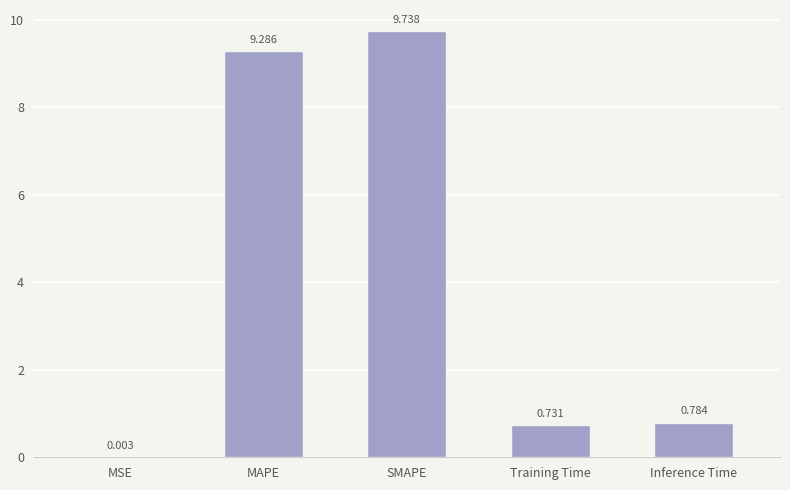

Which label corresponds to the largest value in the chart?

SMAPE